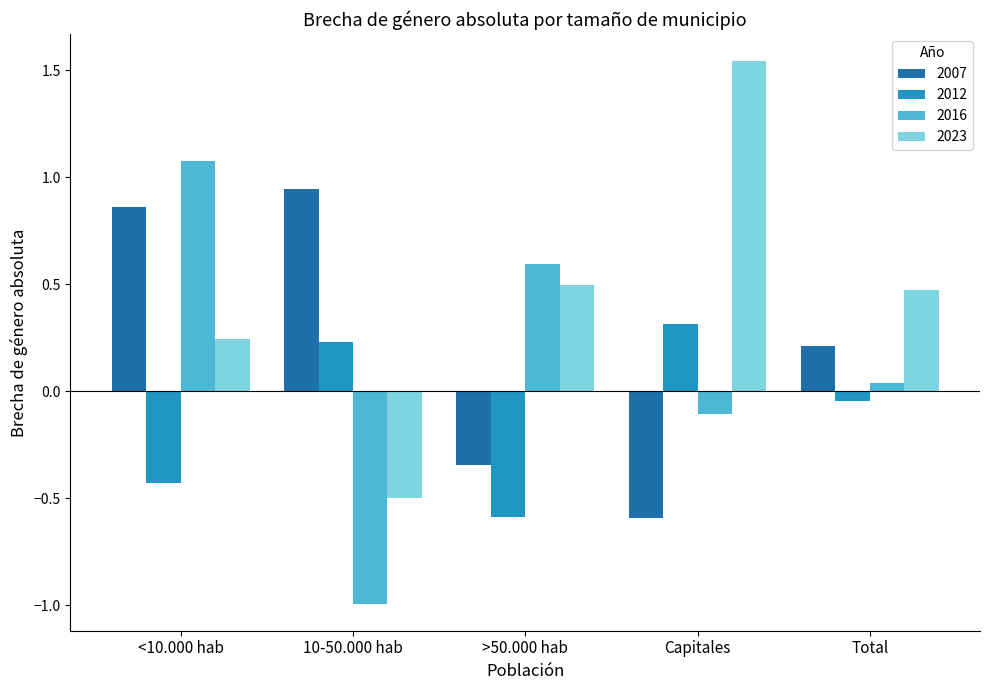

What is the sum of the 2016 values at <10.000 hab and >50.000 hab?

1.7